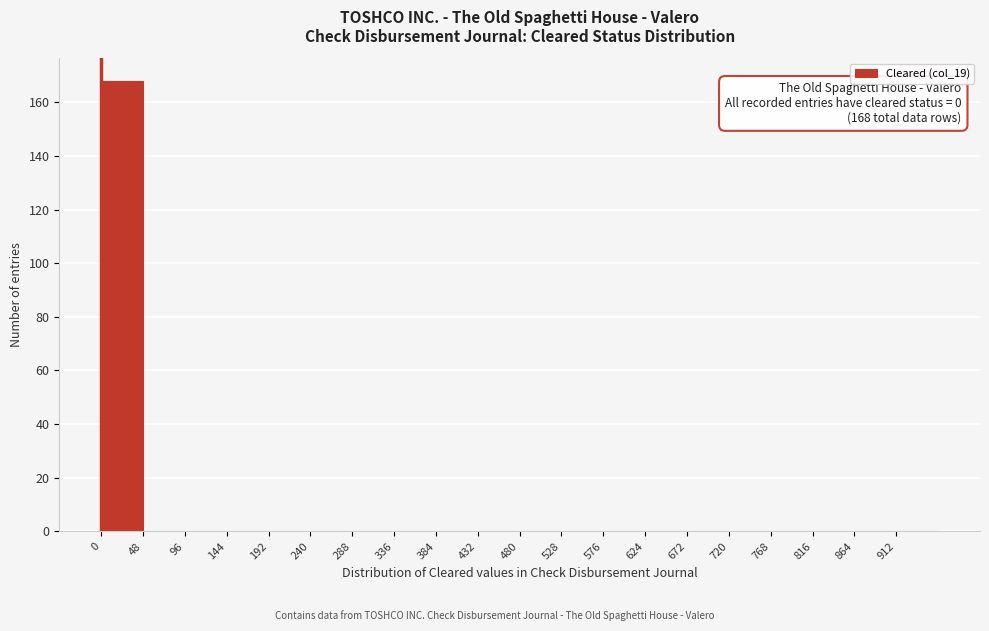

Over which range of the x-axis is the bar tallest?

0 to 48